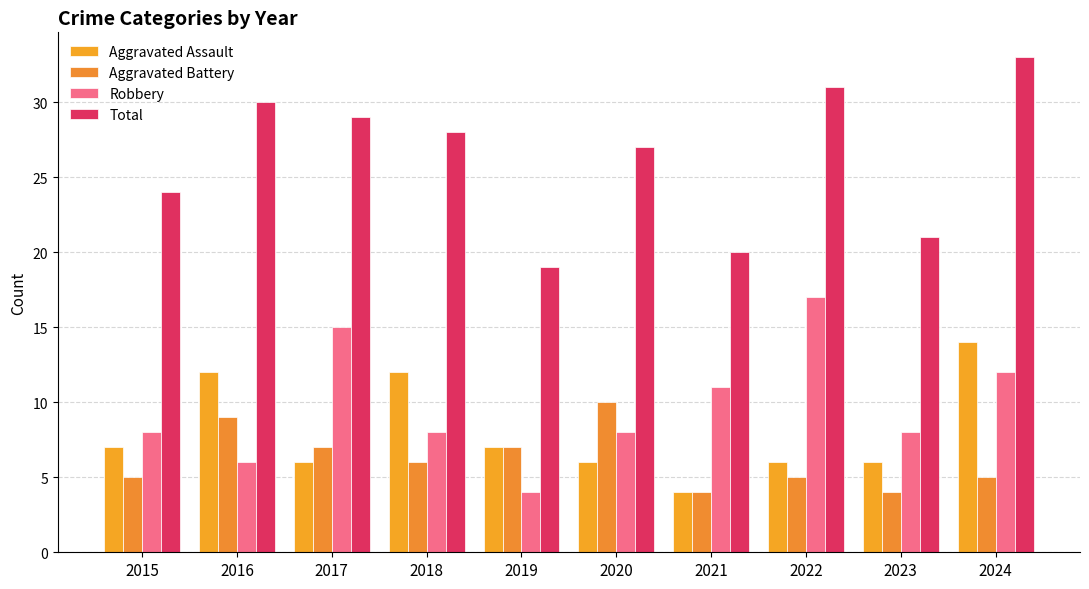

Reading right to left, list all the values displayed in this chart.

Aggravated Assault: 2024=14	2023=6	2022=6	2021=4	2020=6	2019=7	2018=12	2017=6	2016=12	2015=7
Aggravated Battery: 2024=5	2023=4	2022=5	2021=4	2020=10	2019=7	2018=6	2017=7	2016=9	2015=5
Robbery: 2024=12	2023=8	2022=17	2021=11	2020=8	2019=4	2018=8	2017=15	2016=6	2015=8
Total: 2024=33	2023=21	2022=31	2021=20	2020=27	2019=19	2018=28	2017=29	2016=30	2015=24